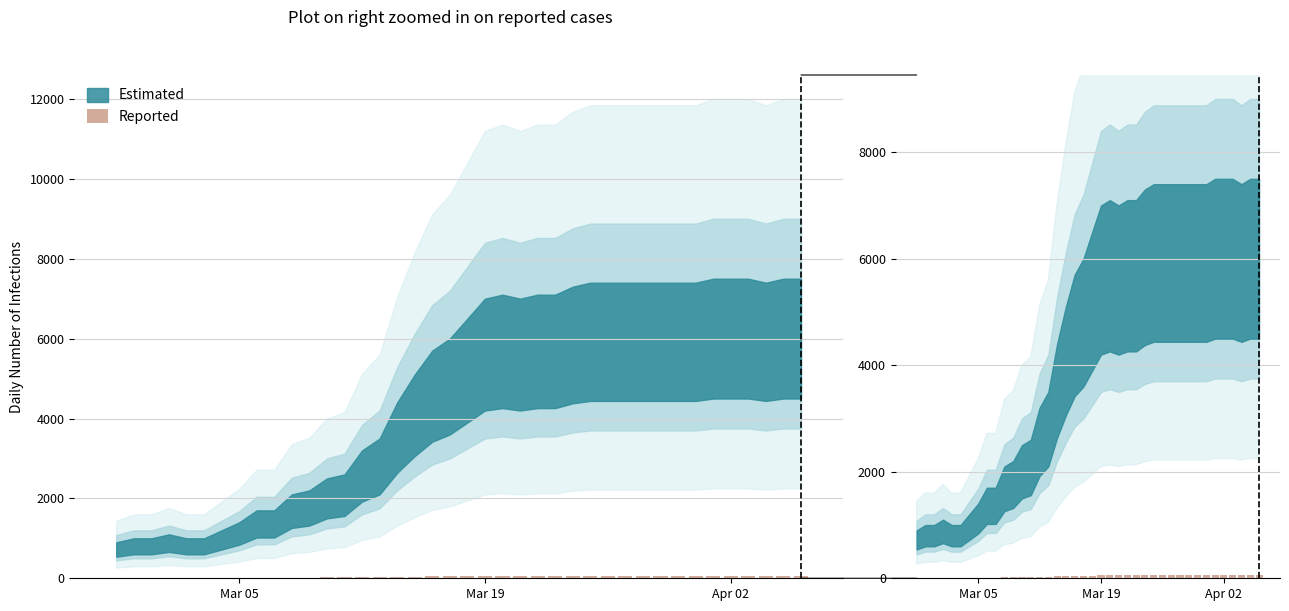

What is the value of the 37th bar from the left?

60.0